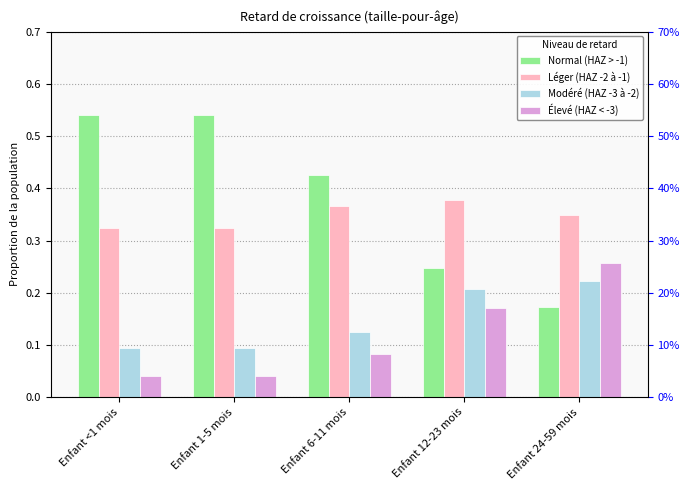

What is the sum of all Léger (HAZ -2 à -1) values?

1.7